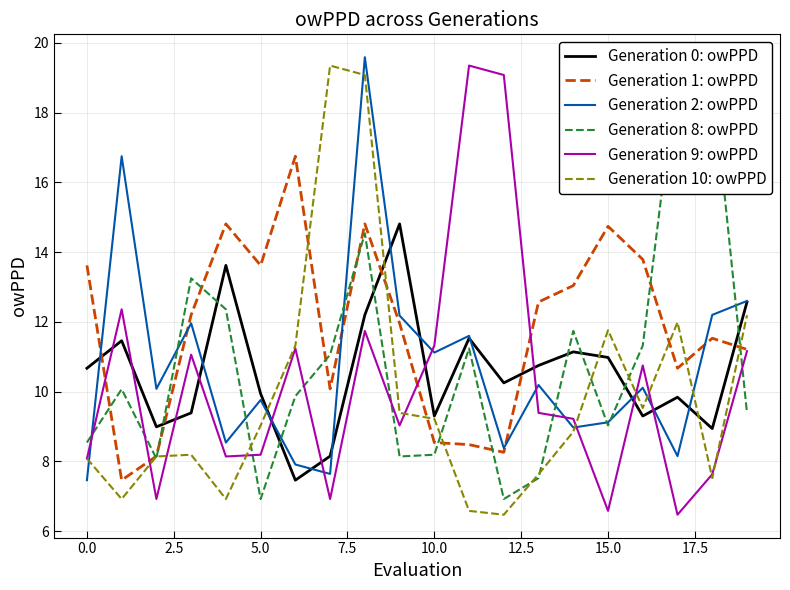

What is the sum of all Generation 1: owPPD values?

236.3